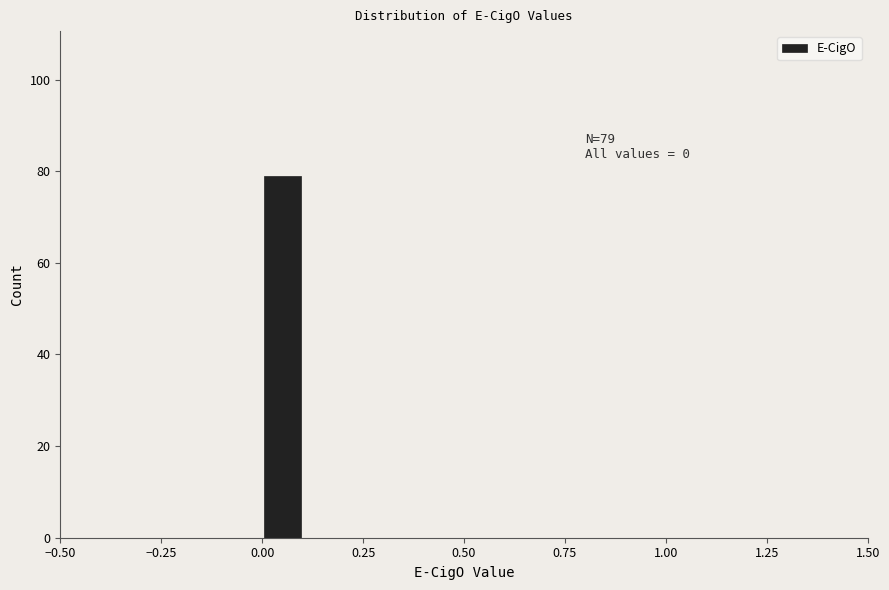

Read against the x-axis, roughly where is the centre of the tallest bar?

0.05